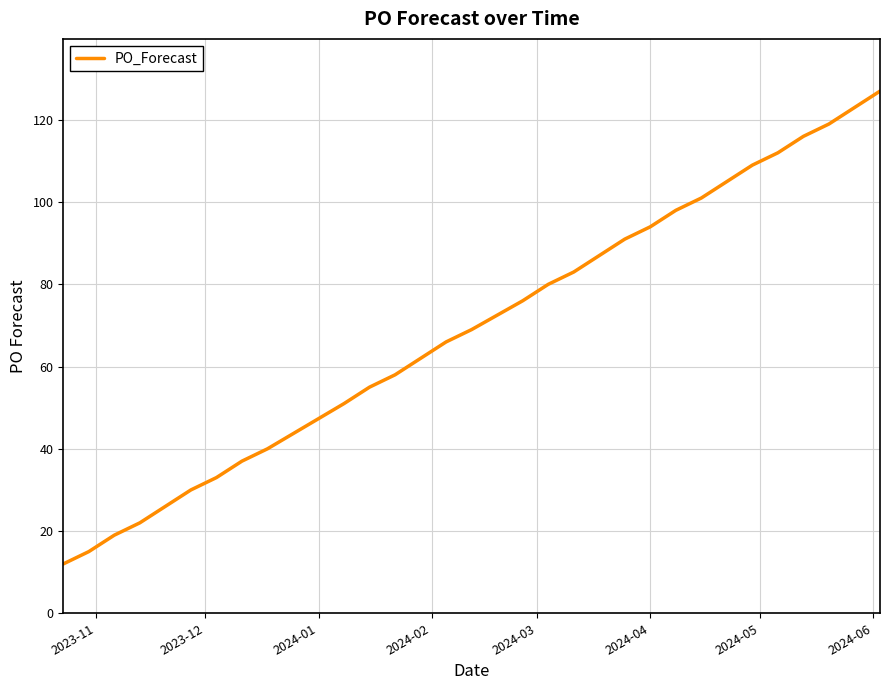

What is the greatest value displayed?

127